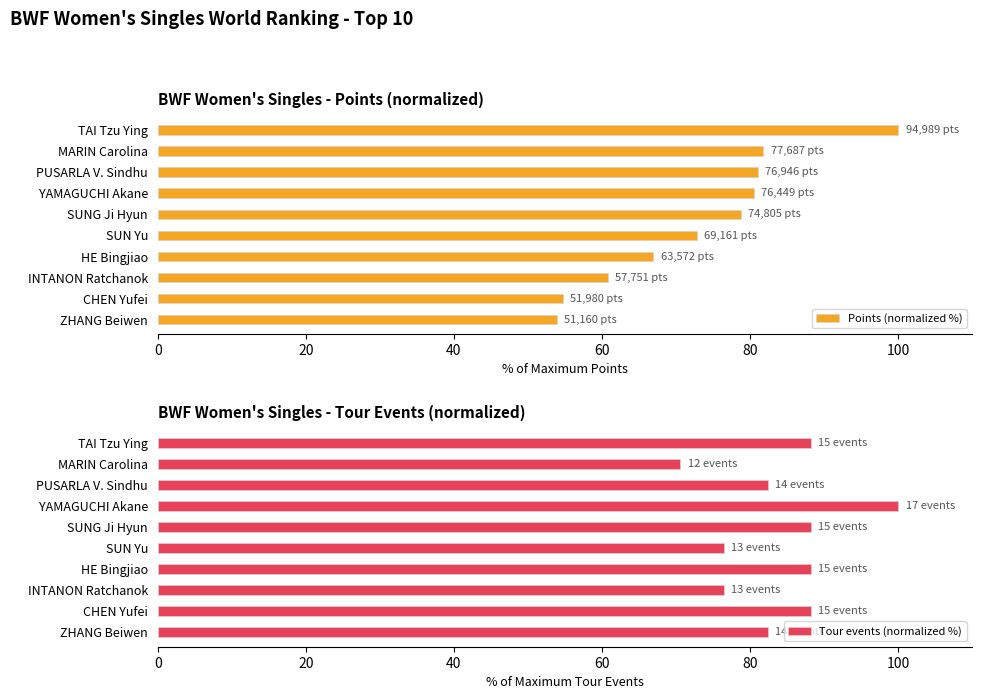

What is the sum of all Tour events (normalized %) values?

841.2